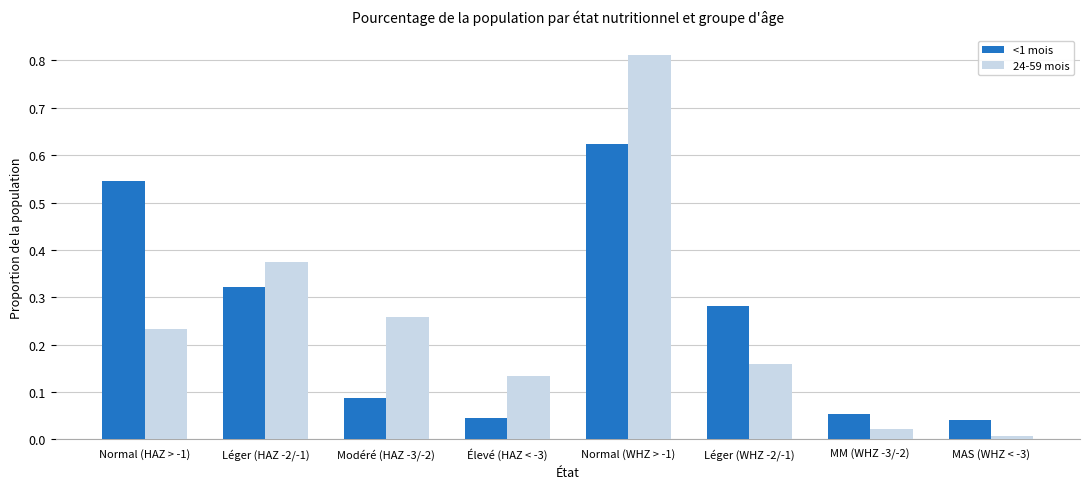

Is the value of <1 mois at MAS (WHZ < -3) greater than the value of 24-59 mois at Modéré (HAZ -3/-2)?

No